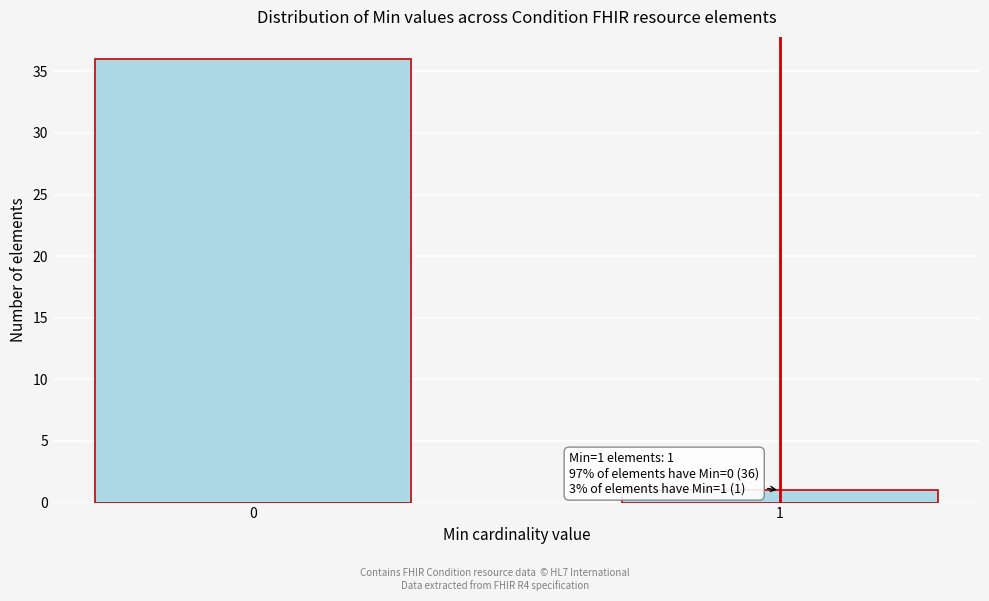

Reading right to left, extract all data points from this chart.

1=1	0=36